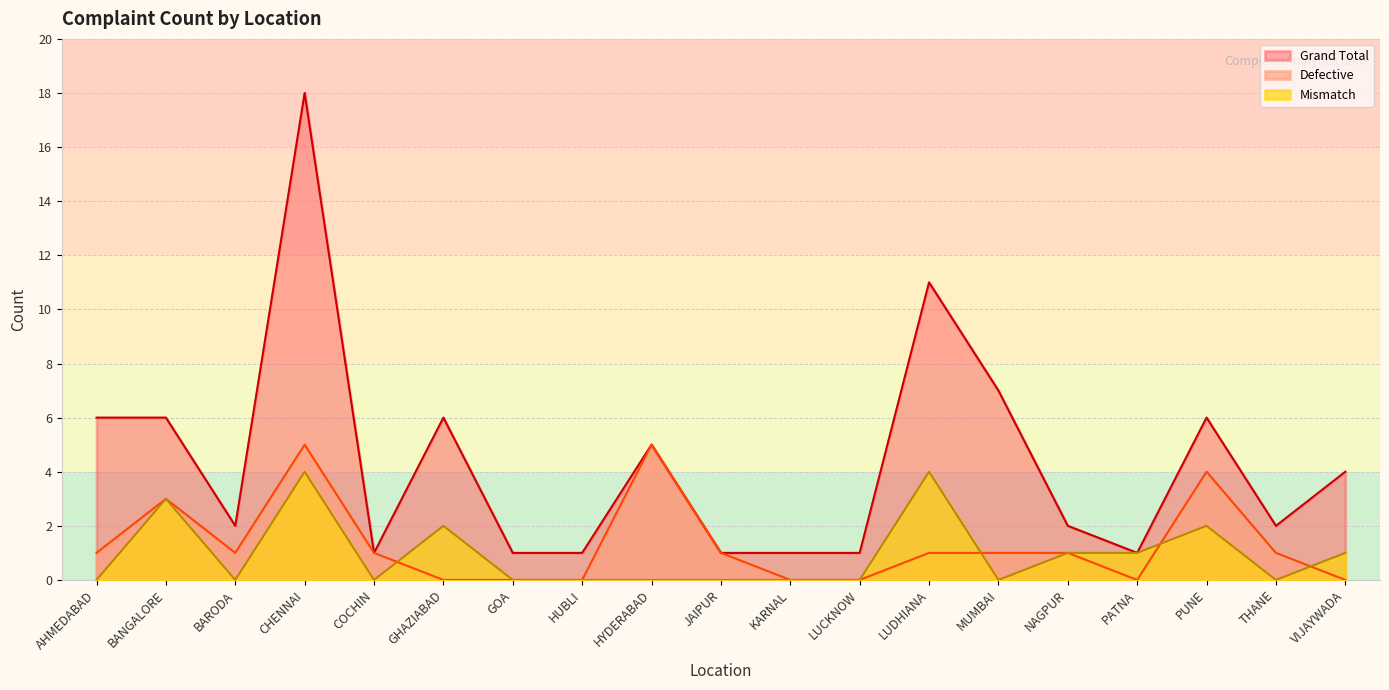

Which series has the widest spread of values?

Grand Total